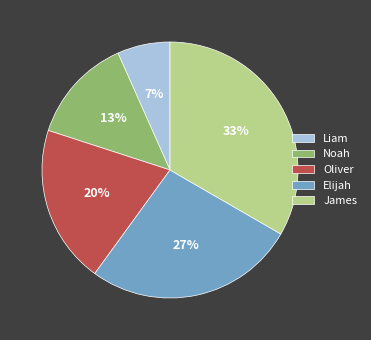

To the nearest percent, what is the combined percentage of Oliver and Noah?

33%